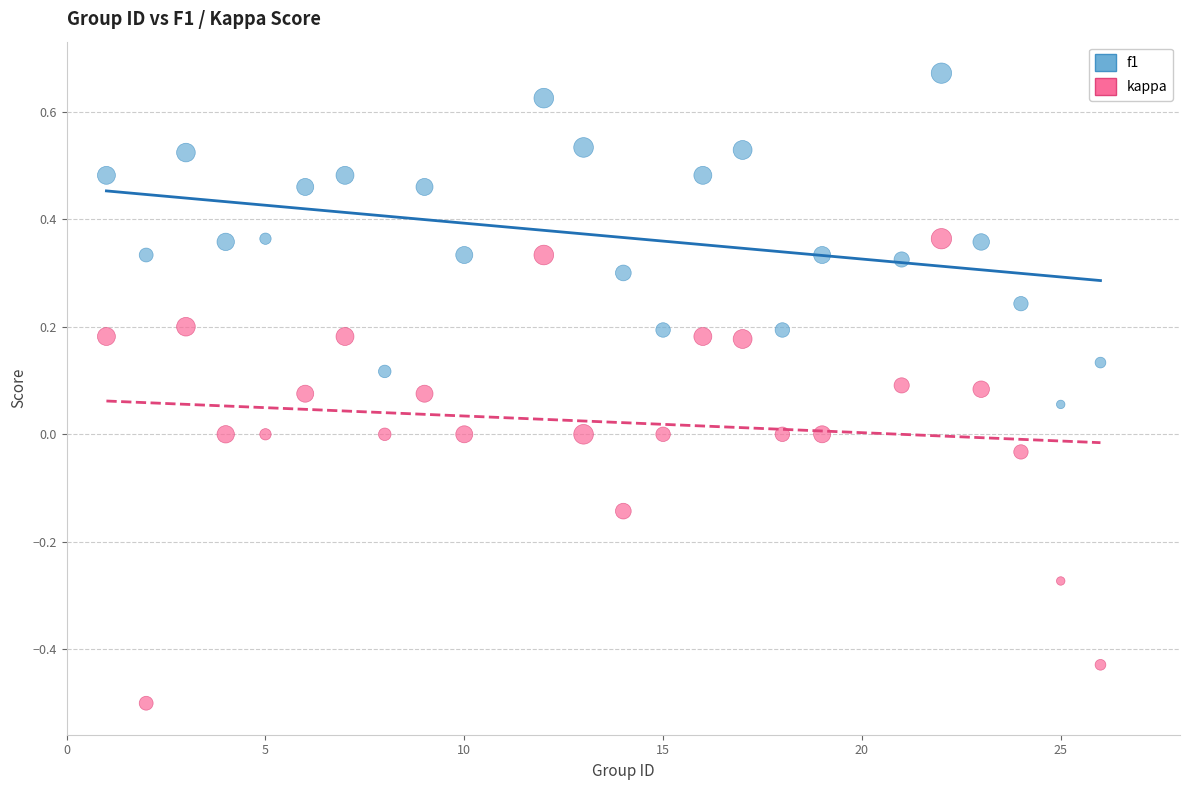

What are all the series names shown in the legend?

f1, kappa